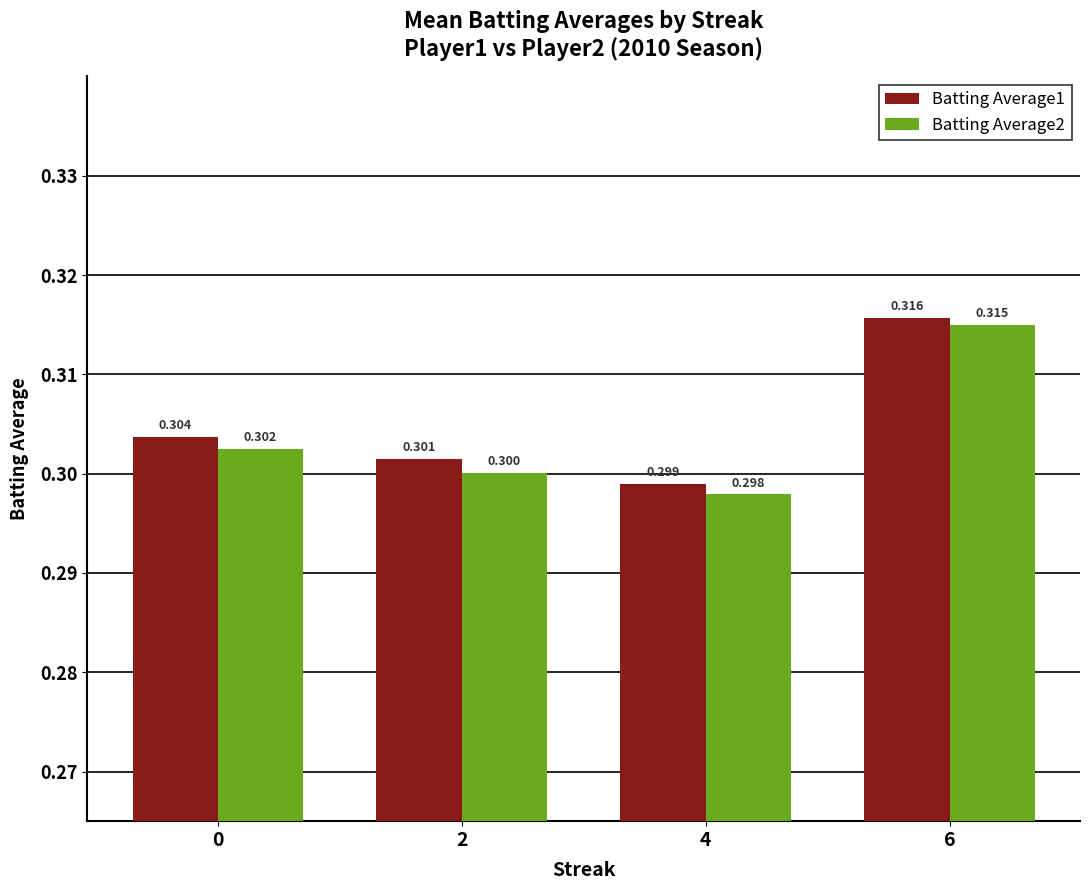

What is the value of the Batting Average2 bar at the 2nd from the left?

0.3